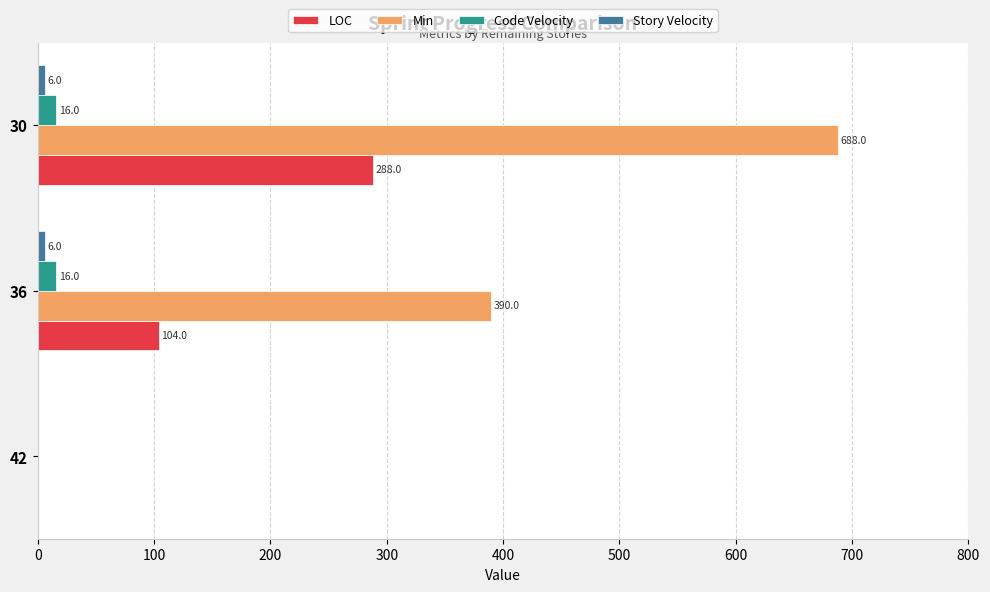

What is the sum of all Min values?

1078.0